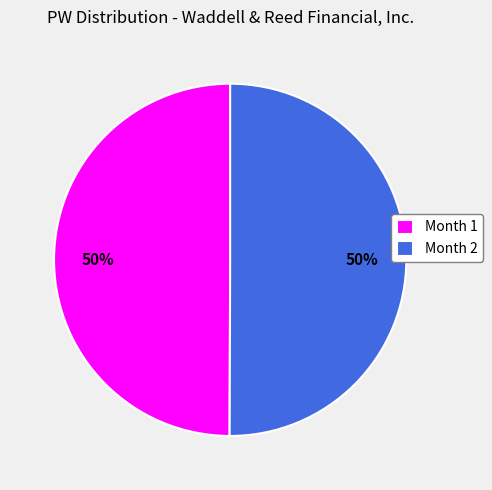

Combined, do Month 2 and Month 1 account for over 50%?

Yes